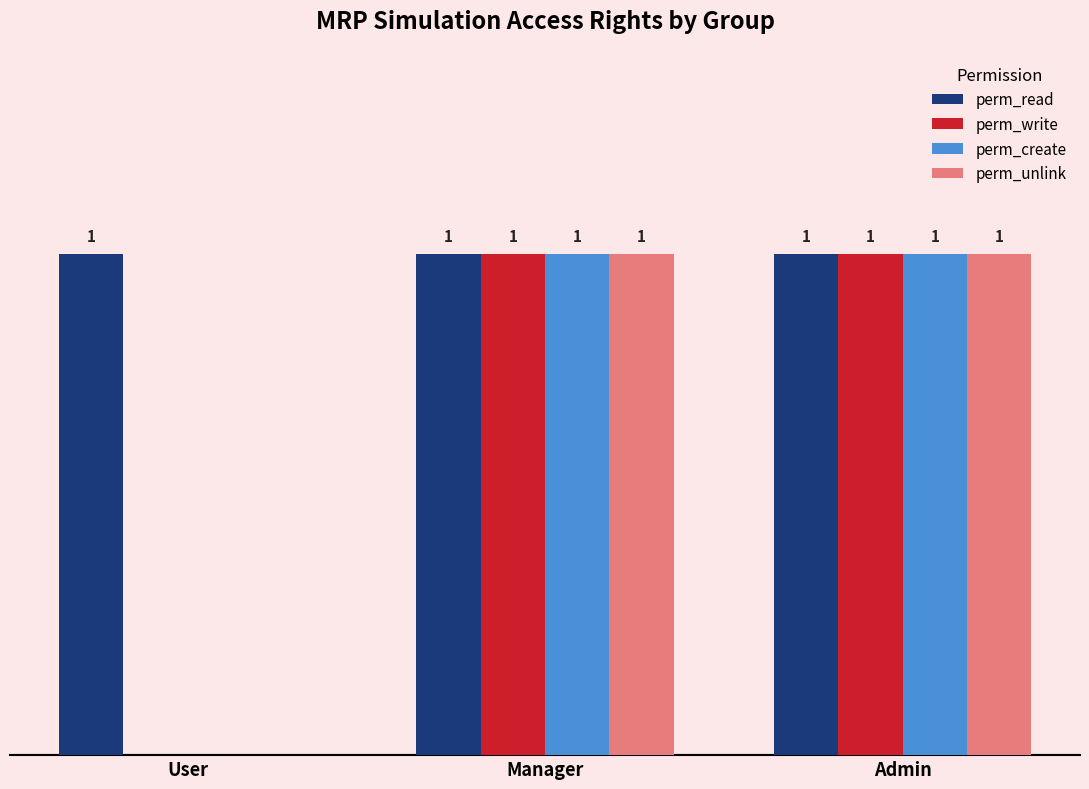

Where is perm_write nearest to the value 0?

User